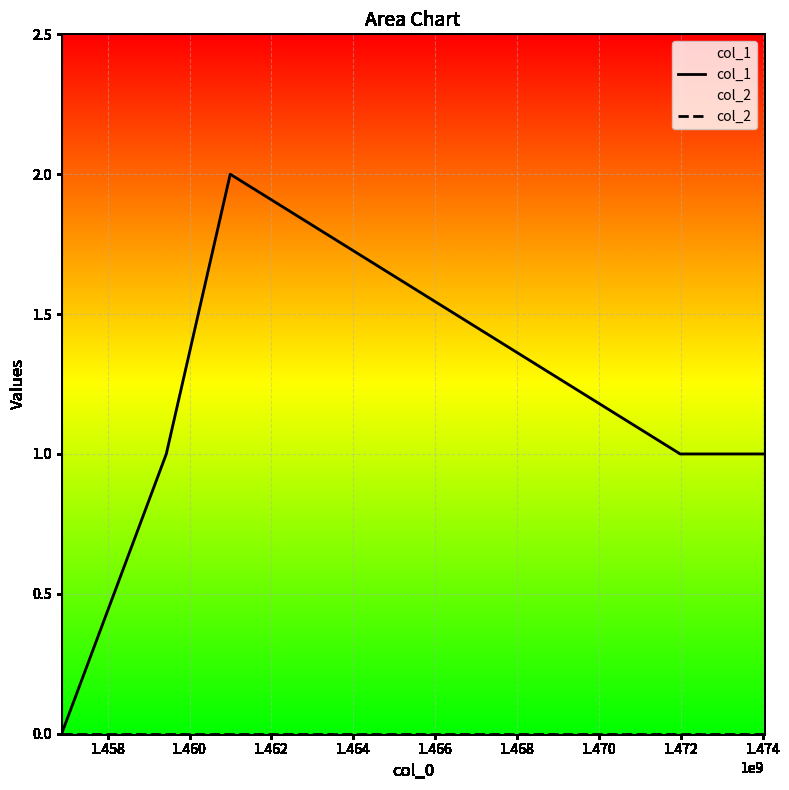

Reading left to right, what are all the values shown in this chart?

col_1: 0	1	2	1	1
col_2: 0	0	0	0	0